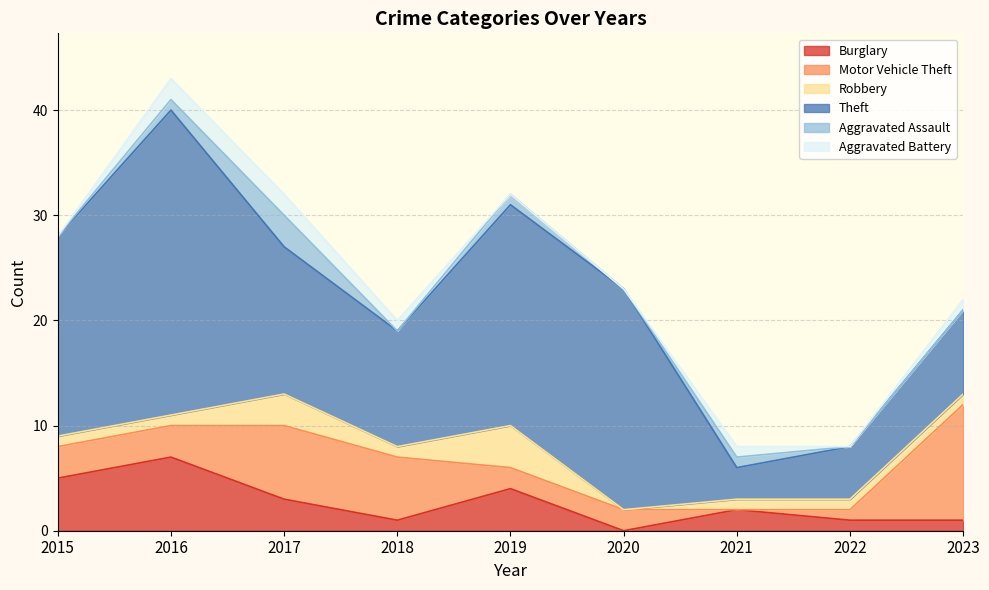

The Burglary series shows 7 at 2016. True or false?

True